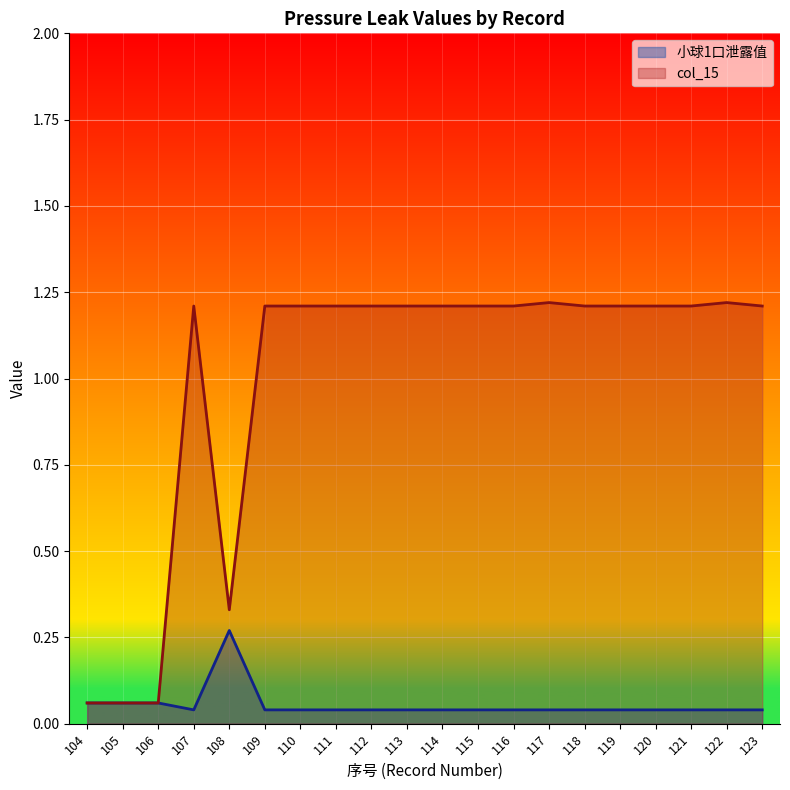

What is the difference between the maximum and minimum values in the col_15 series?

1.2